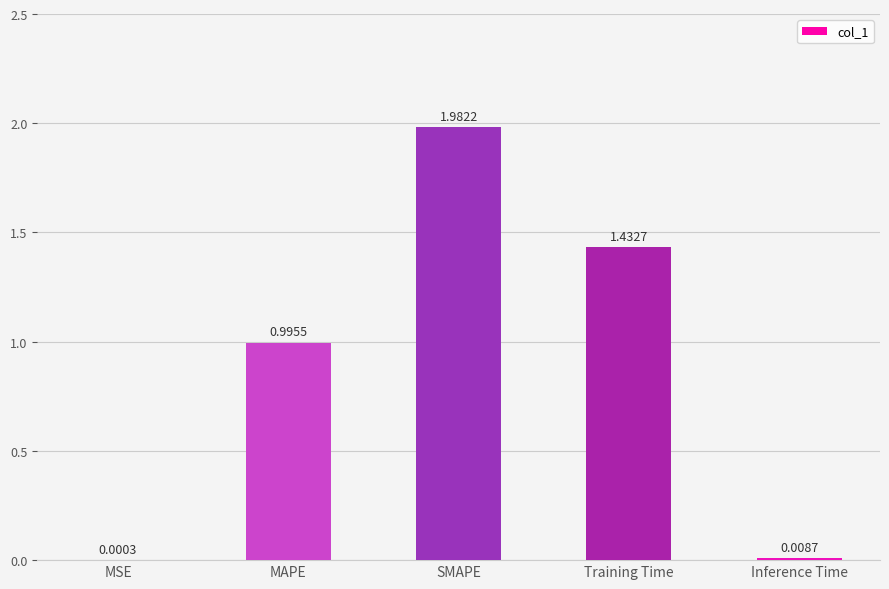

Which category has the highest value across all series?

SMAPE